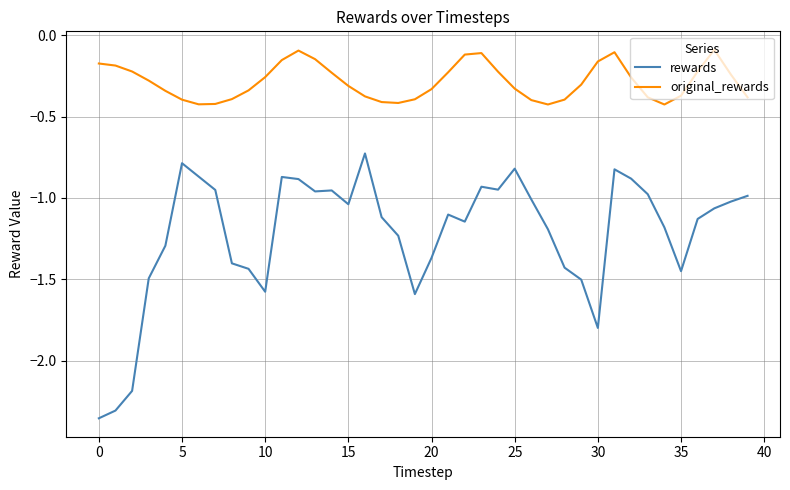

What is the difference between the maximum and minimum values in the original_rewards series?

0.3